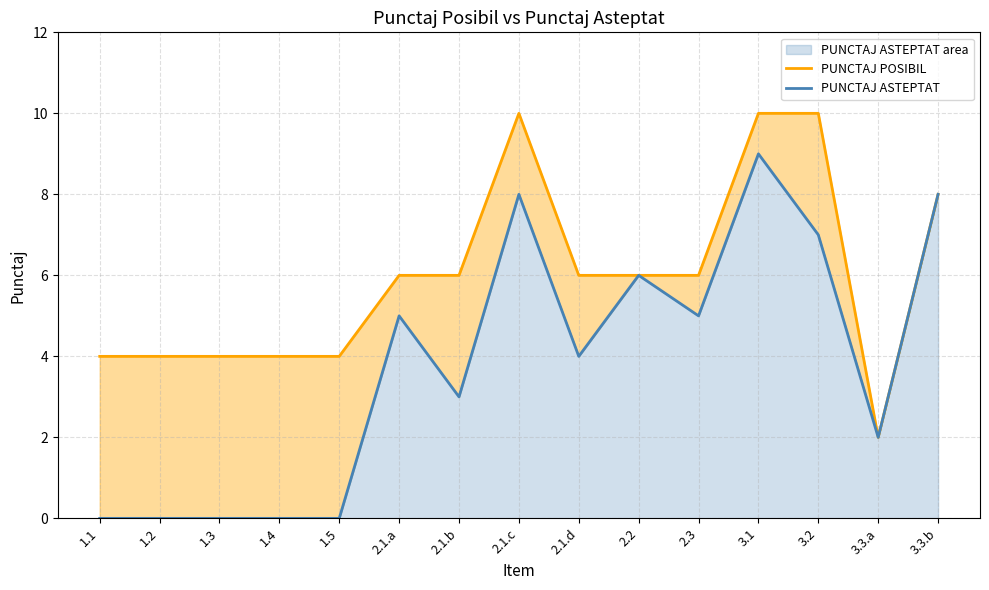

Is the value of PUNCTAJ POSIBIL at 1.3 greater than the value of PUNCTAJ ASTEPTAT at 3.3.b?

No